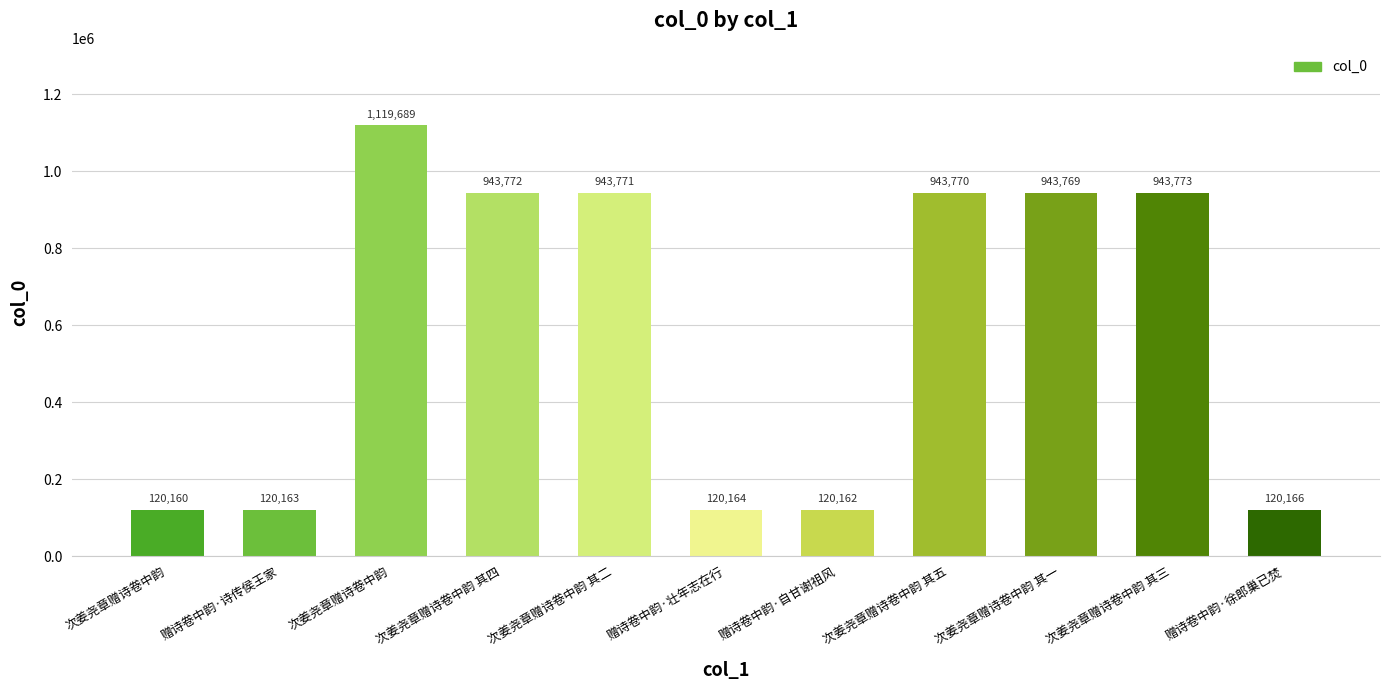

List the labels in order of value, largest first.

次姜尧章赠诗卷中韵, 次姜尧章赠诗卷中韵 其三, 次姜尧章赠诗卷中韵 其四, 次姜尧章赠诗卷中韵 其二, 次姜尧章赠诗卷中韵 其五, 次姜尧章赠诗卷中韵 其一, 赠诗卷中韵·徐郎巢已焚, 赠诗卷中韵·壮年志在行, 赠诗卷中韵·诗传侯王家, 赠诗卷中韵·自甘谢祖风, 次姜尧章赠诗卷中韵